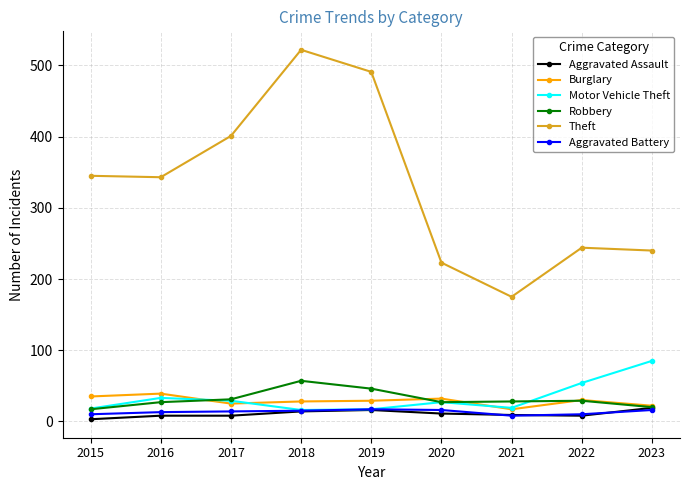

True or false: Aggravated Battery and Theft cross at least once.

False